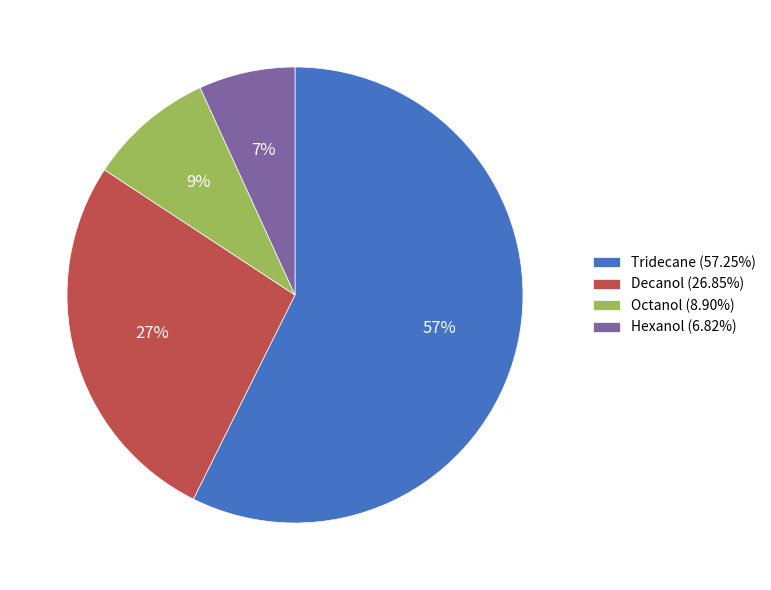

How many slices are in this pie chart?

4